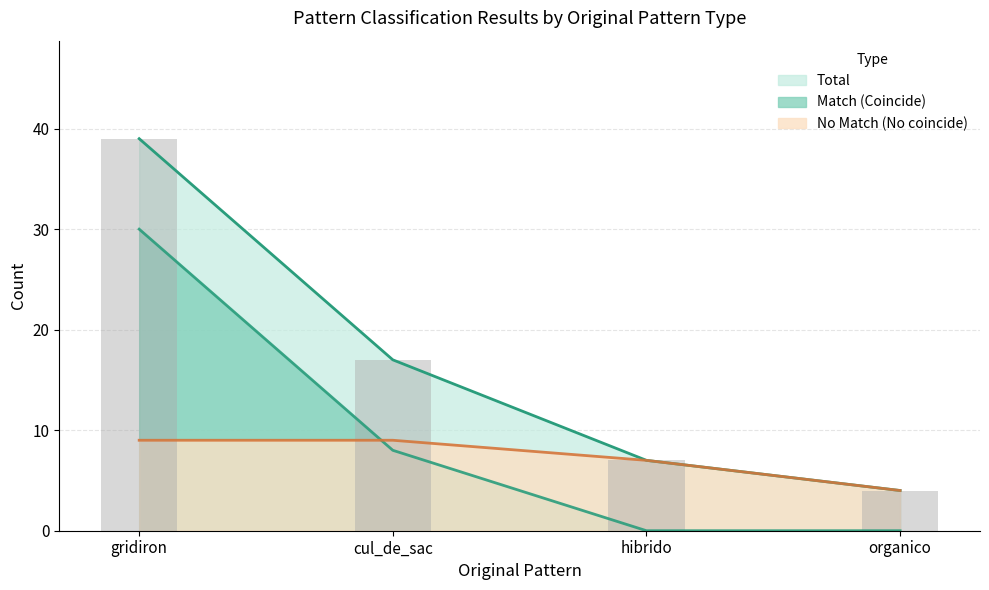

What are all the series names shown in the legend?

Total, Match (Coincide), No Match (No coincide)